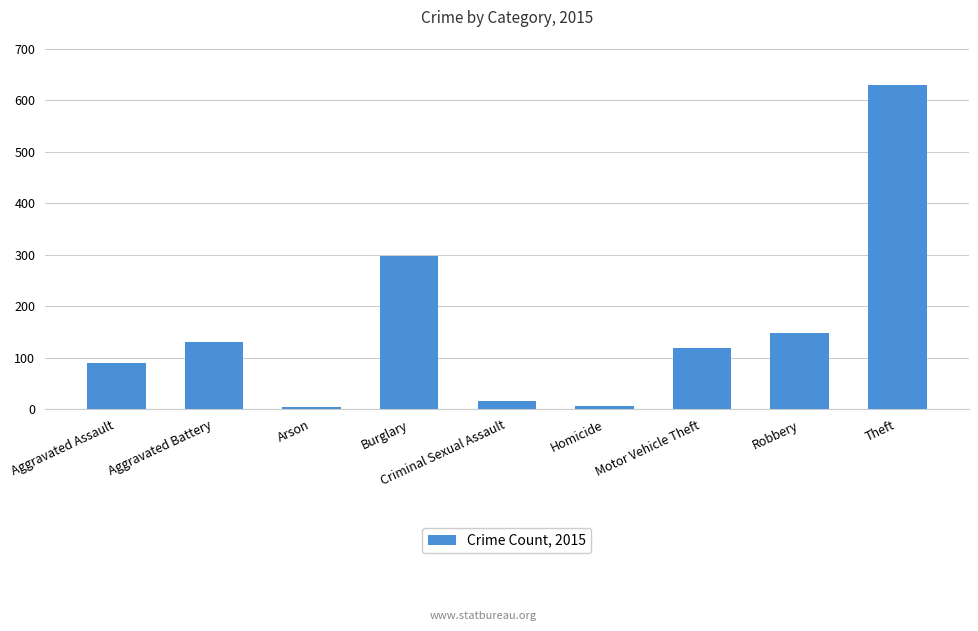

How many bars are there in total?

9